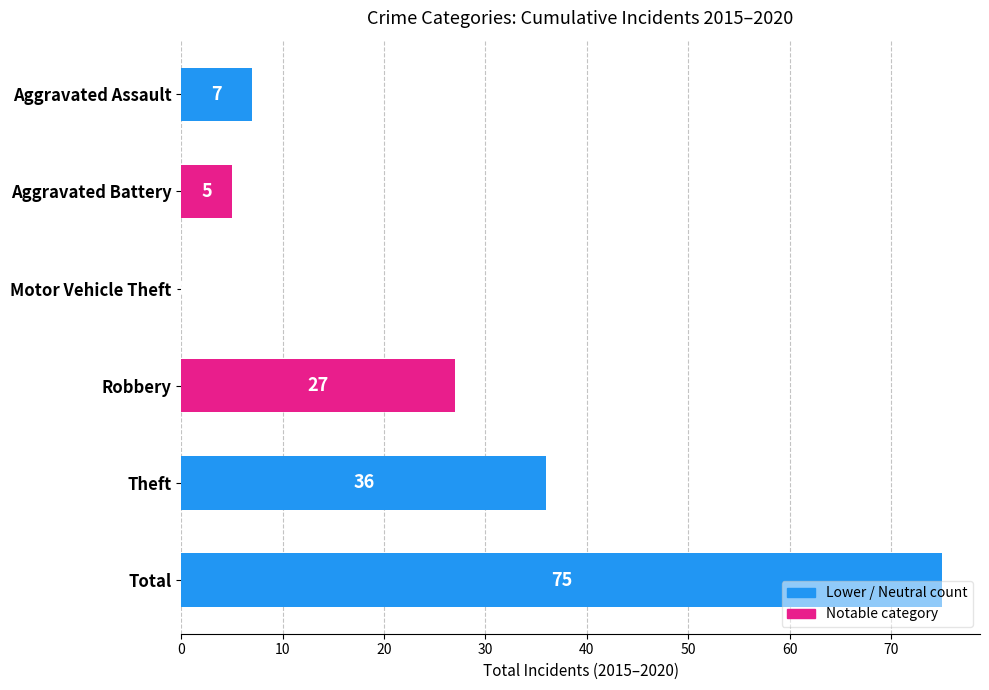

Which label corresponds to the largest value in the chart?

Total